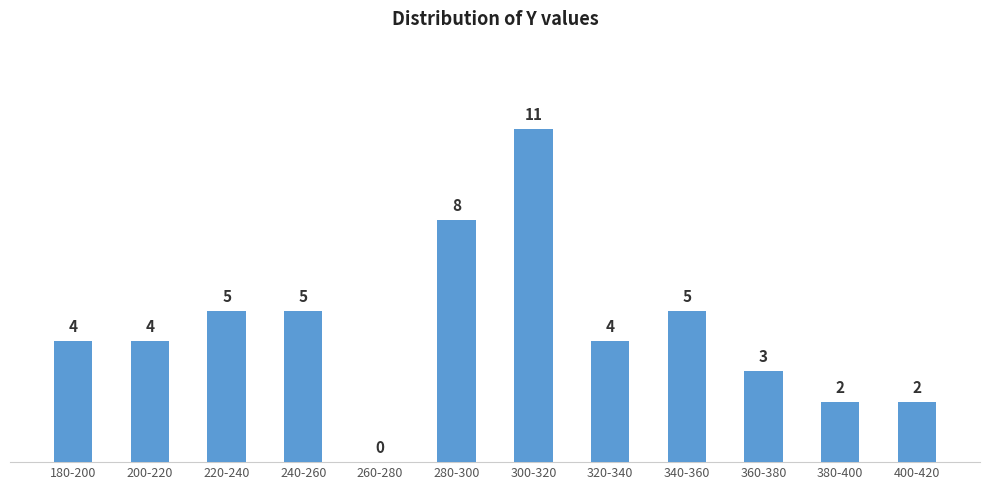

Reading left to right, transcribe all the data shown in this chart.

180-200=4	200-220=4	220-240=5	240-260=5	260-280=0	280-300=8	300-320=11	320-340=4	340-360=5	360-380=3	380-400=2	400-420=2